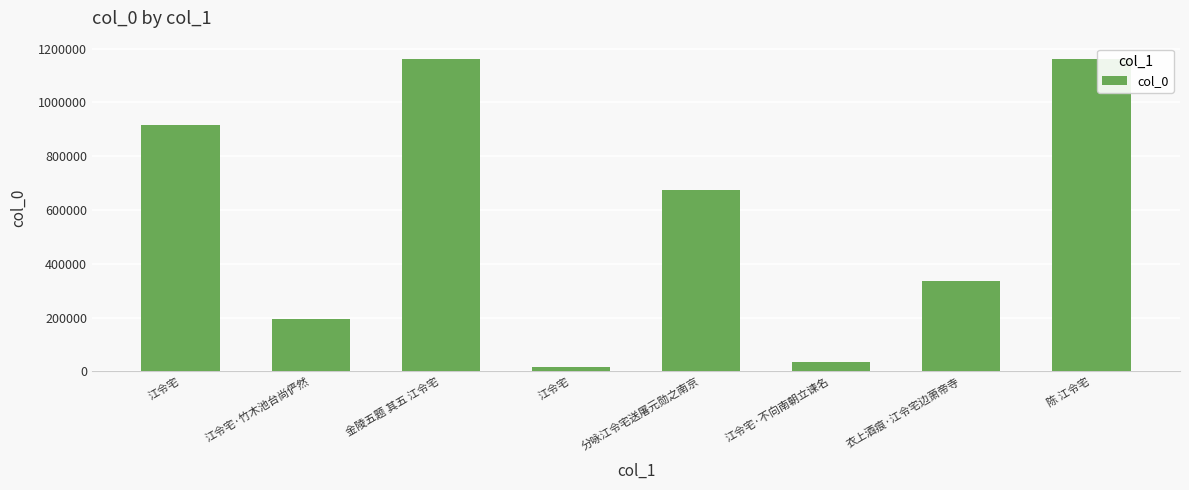

What is the maximum value shown in the chart?

1161018